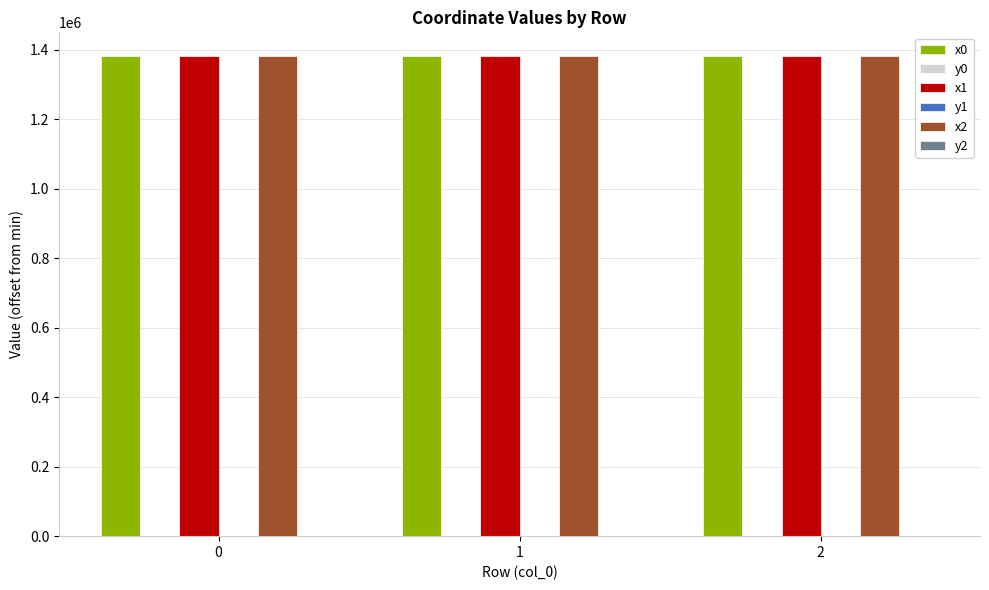

Where is x1 nearest to the value 1380771?

2